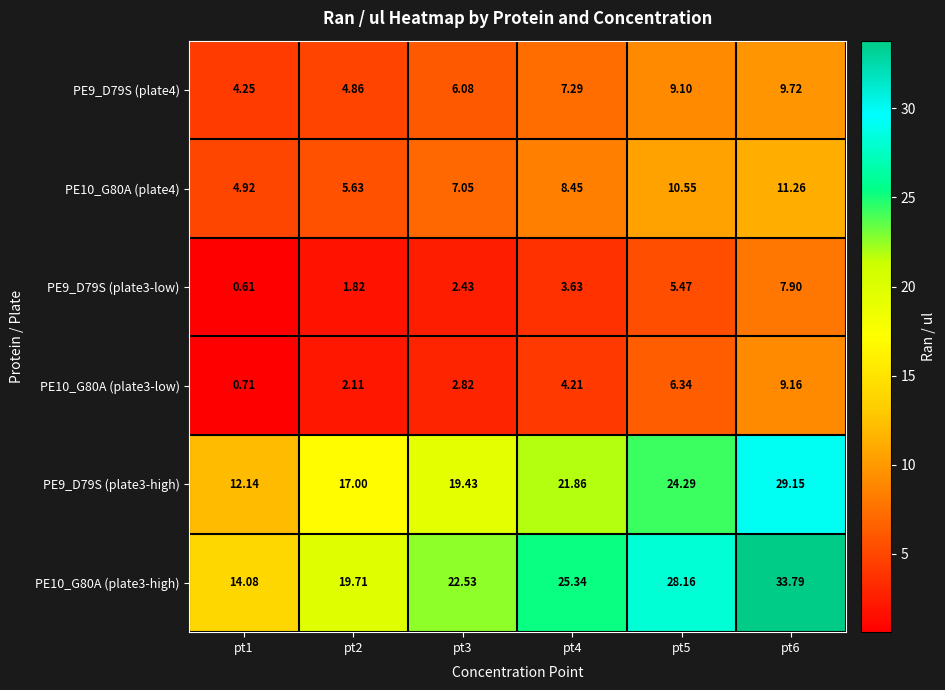

Which series has the largest range (max minus min)?

PE10_G80A (plate3-high)